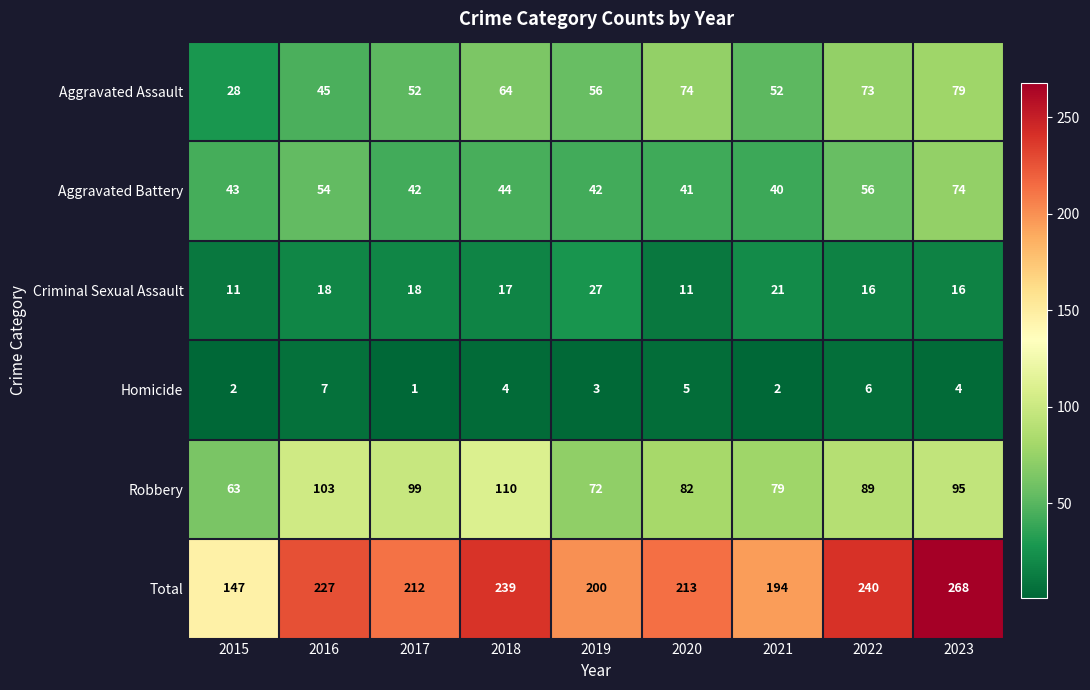

How many distinct data groups are displayed?

6